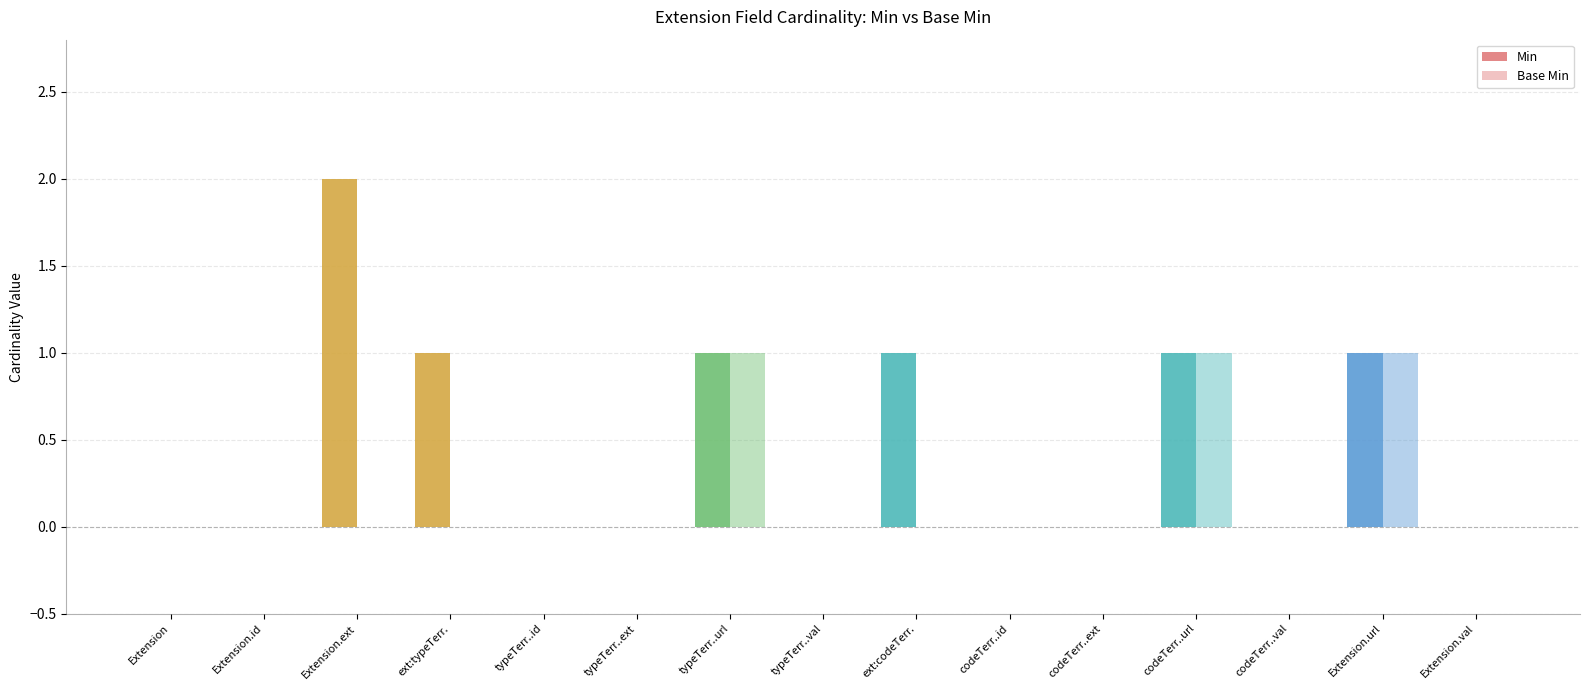

Reading right to left, list all the values displayed in this chart.

Min: 0	1	0	1	0	0	1	0	1	0	0	1	2	0	0
Base Min: 0	1	0	1	0	0	0	0	1	0	0	0	0	0	0